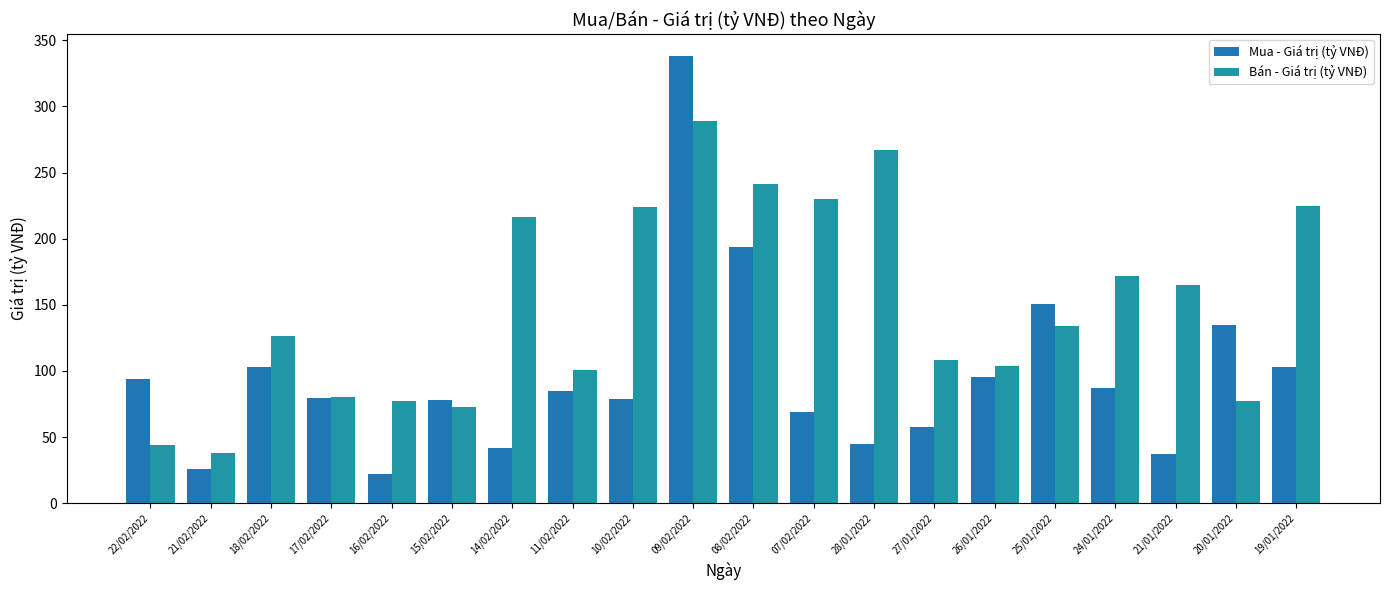

What position from the right is 15/02/2022?

15